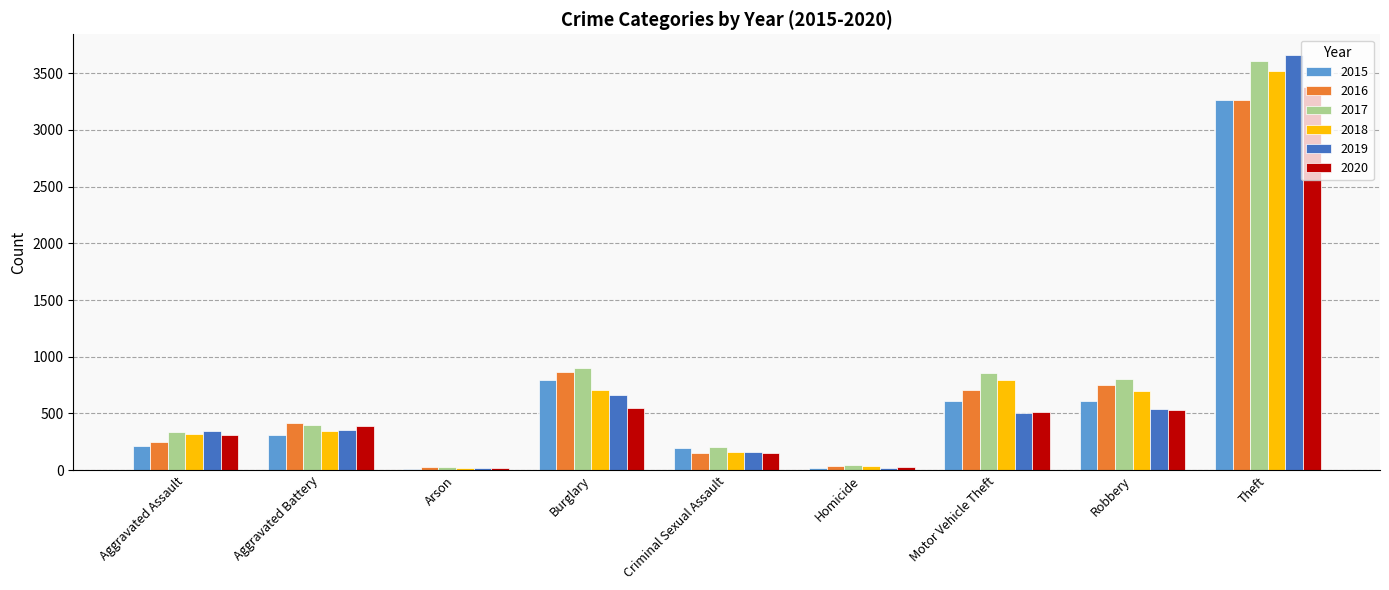

Is the value of 2019 at Aggravated Assault greater than the value of 2018 at Burglary?

No